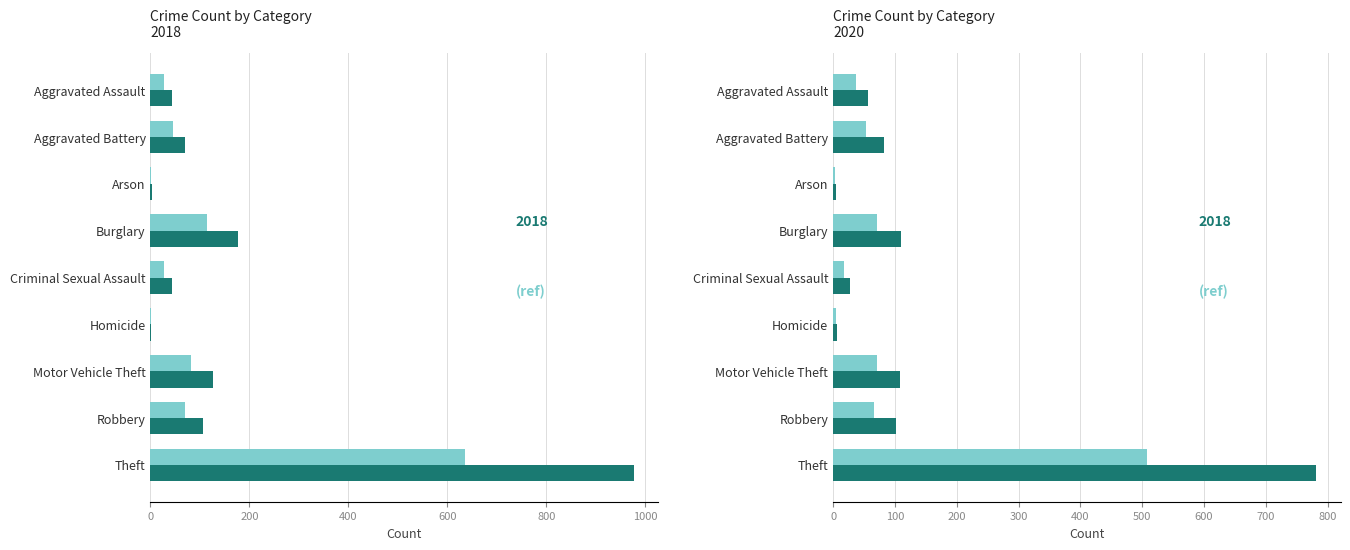

Between Aggravated Battery and Criminal Sexual Assault, which is larger?

Aggravated Battery